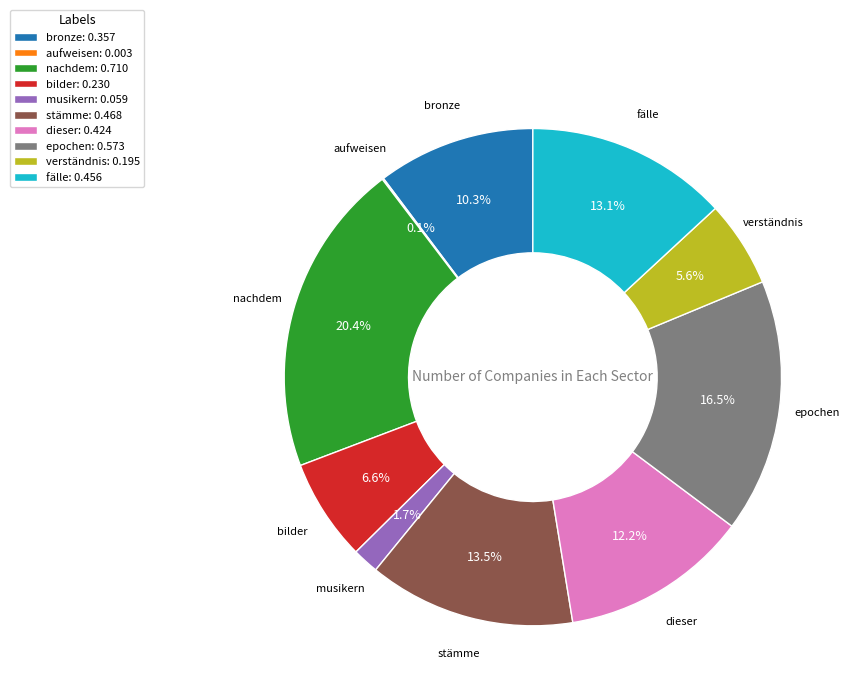

To the nearest percent, what is the average slice percentage?

10%